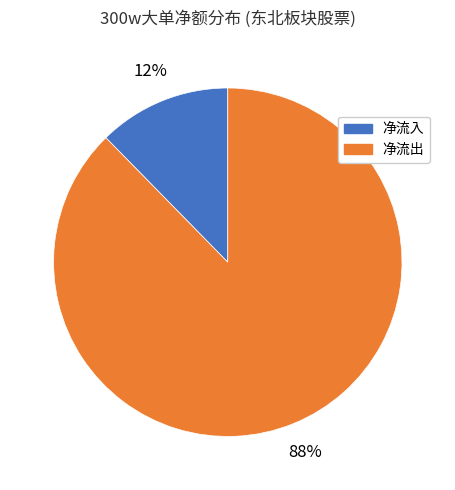

Is there any slice that represents more than half of the pie?

Yes